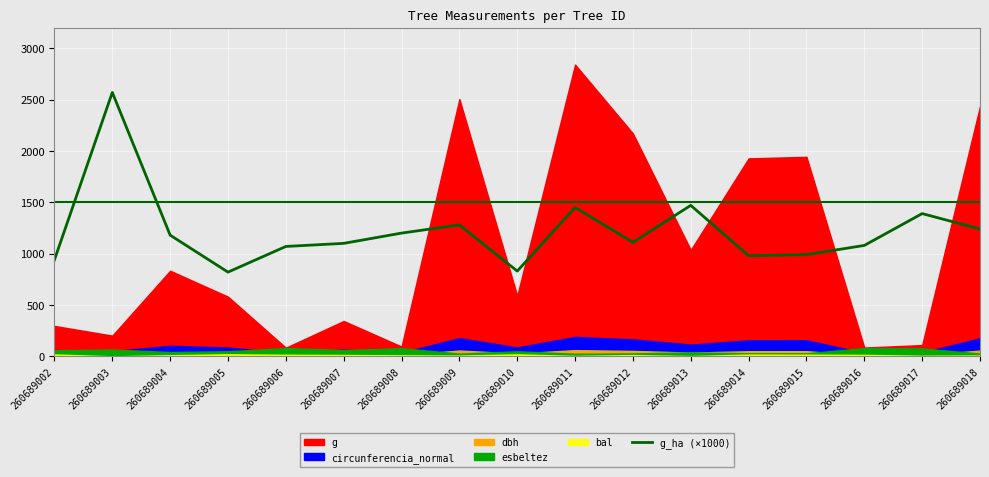

The chart shows a value of 1390 at 260689017. True or false?

True